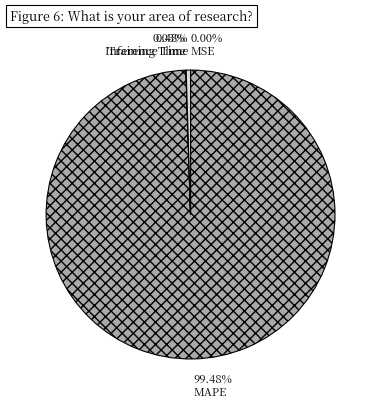

To the nearest percent, what is the combined percentage of MAPE and MSE?

99%